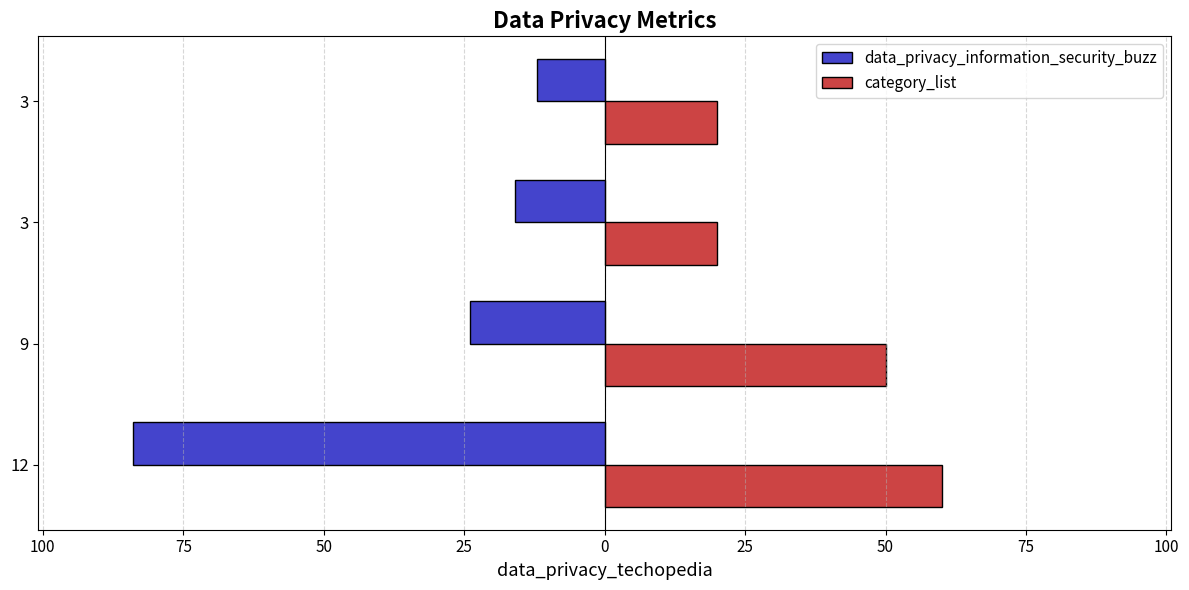

What is the smallest value displayed?

-84